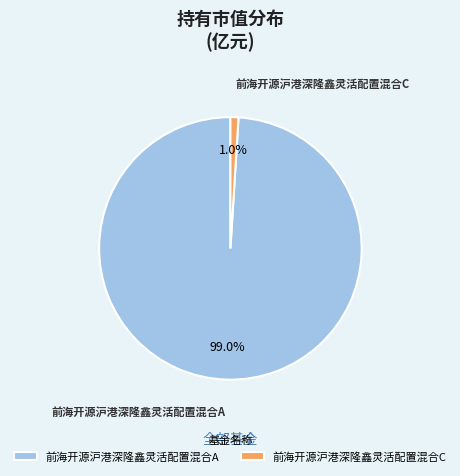

True or false: 前海开源沪港深隆鑫灵活配置混合A accounts for 89% of the total.

False